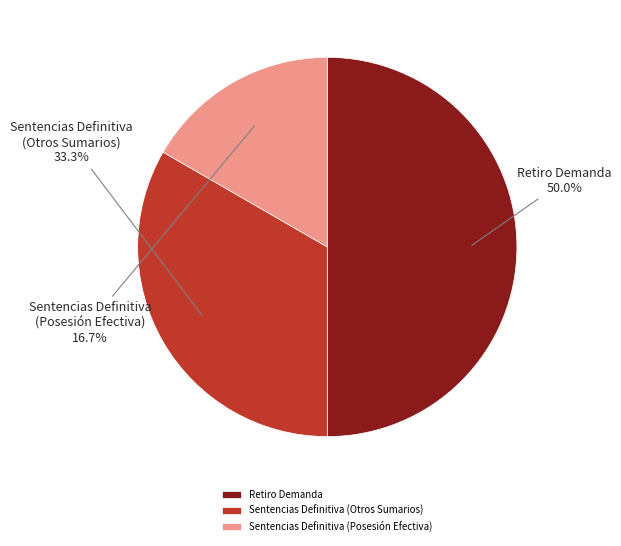

Do Retiro Demanda and Sentencias Definitiva (Posesión Efectiva) together represent more than half of the pie?

Yes